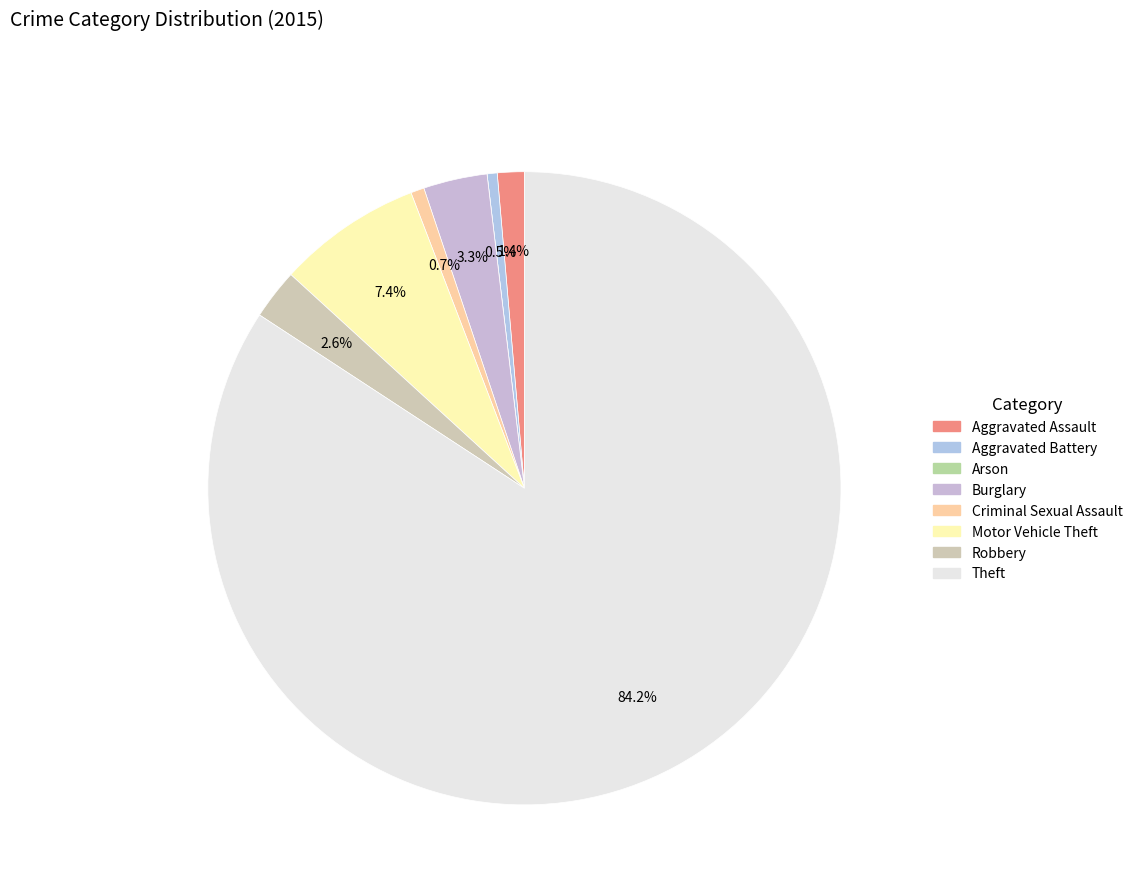

How many slices are in this pie chart?

8